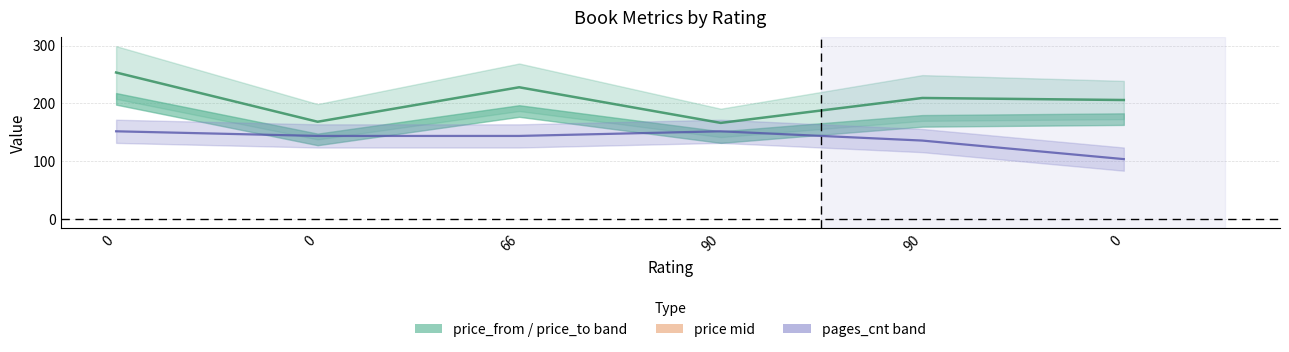

Is this an area chart (filled region under the line)?

No